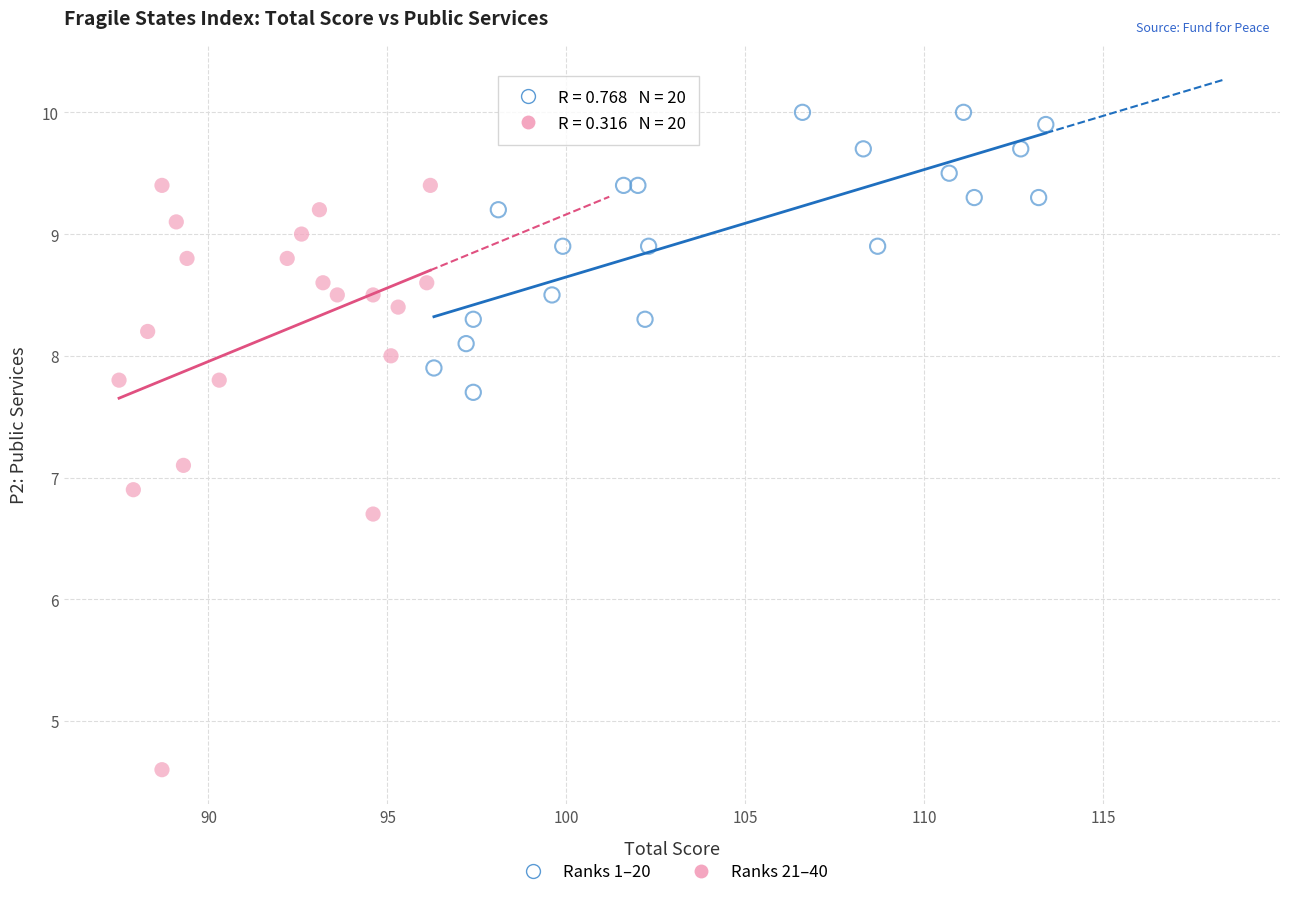

Which series reaches the minimum Y coordinate?

Ranks 21–40